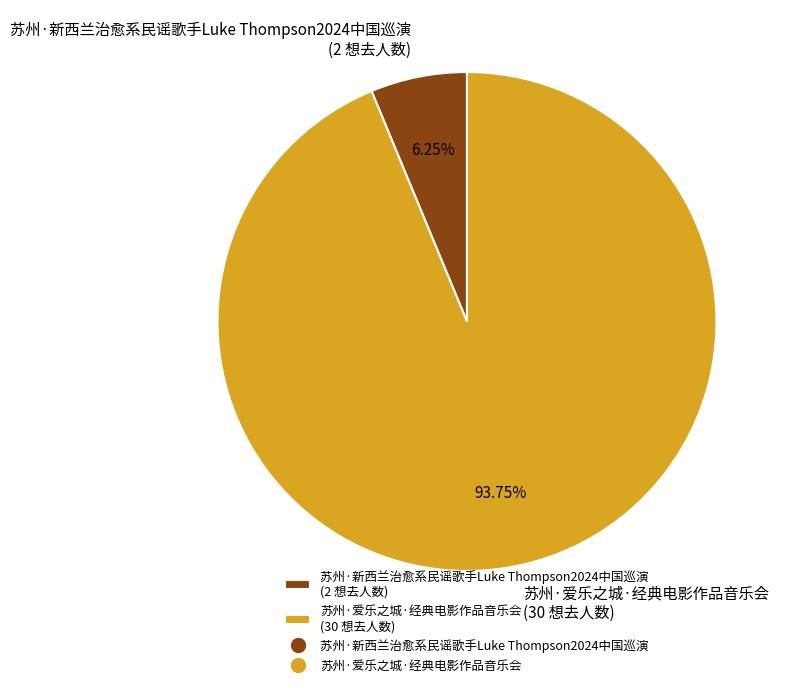

True or false: 苏州·爱乐之城·经典电影作品音乐会 accounts for 87% of the total.

False